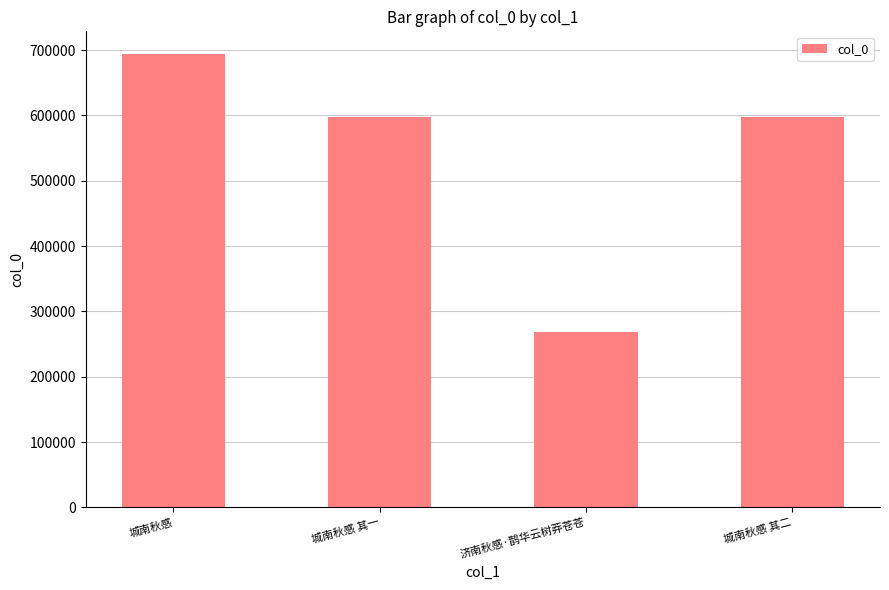

Does the chart contain any negative values?

No